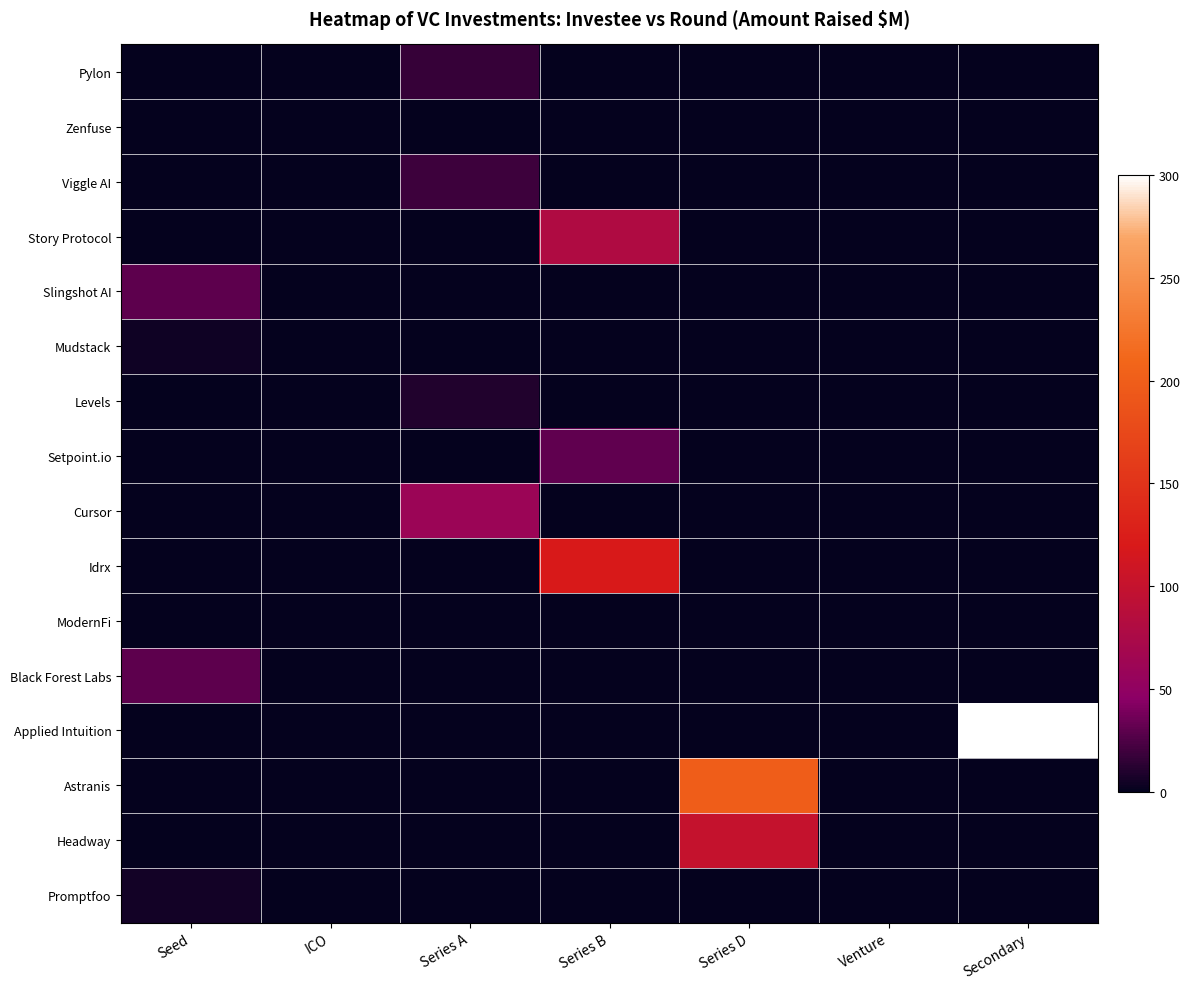

What is the total value across all series at Seed?

69.0